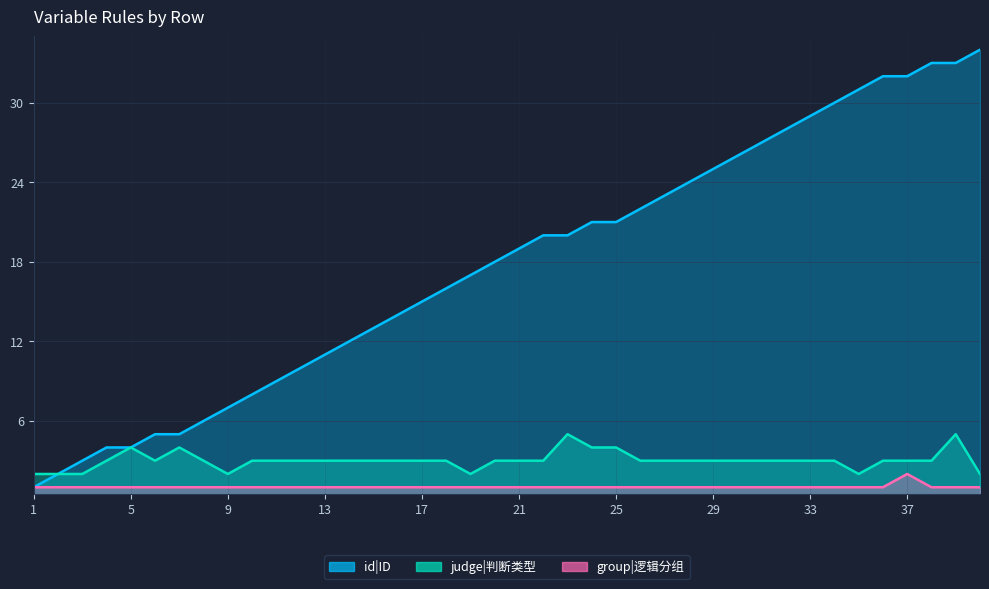

How many interior local peaks does the group|逻辑分组 series have?

1